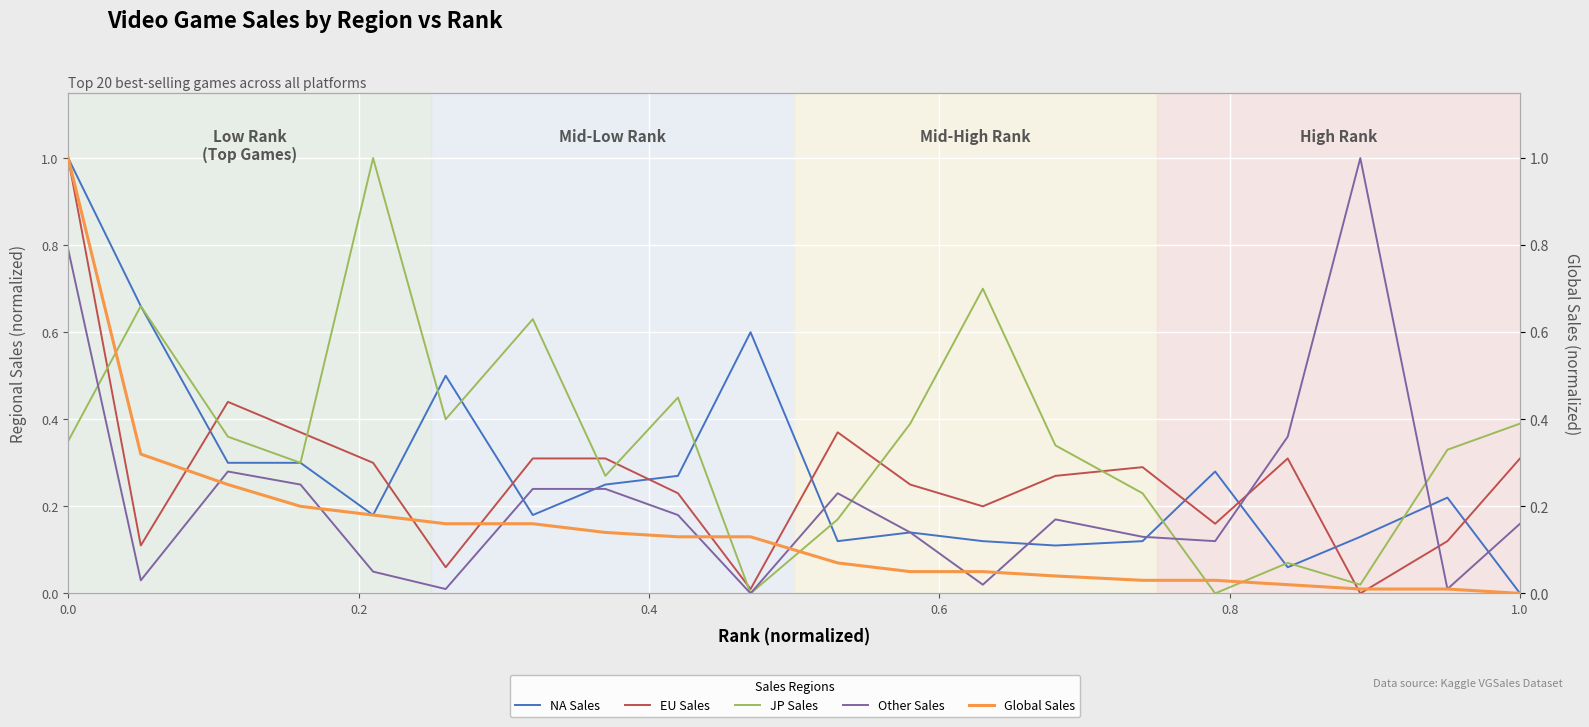

Which category has the lowest value in the Global Sales series?

1.0